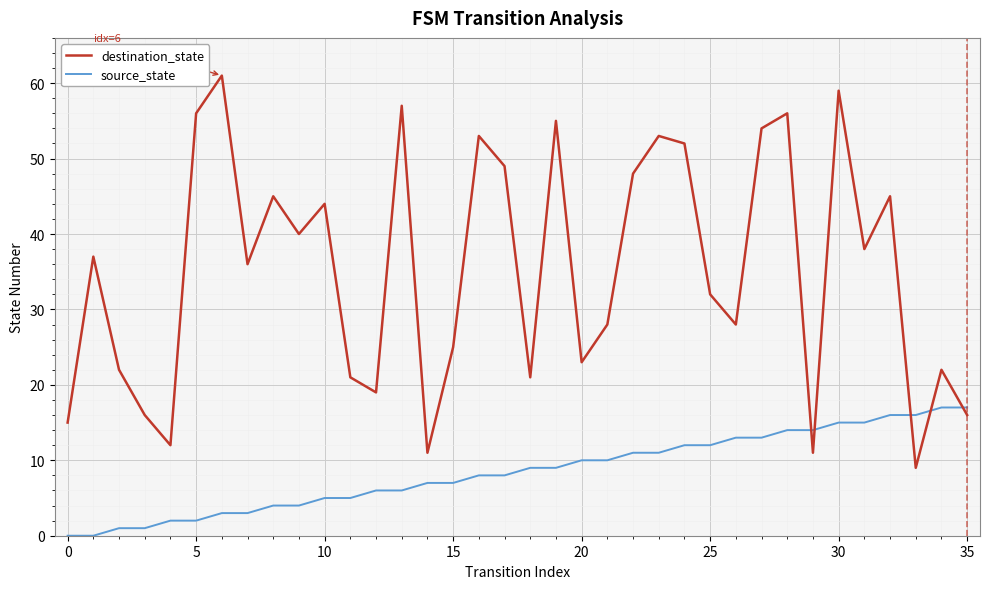

Which series has the largest range (max minus min)?

destination_state